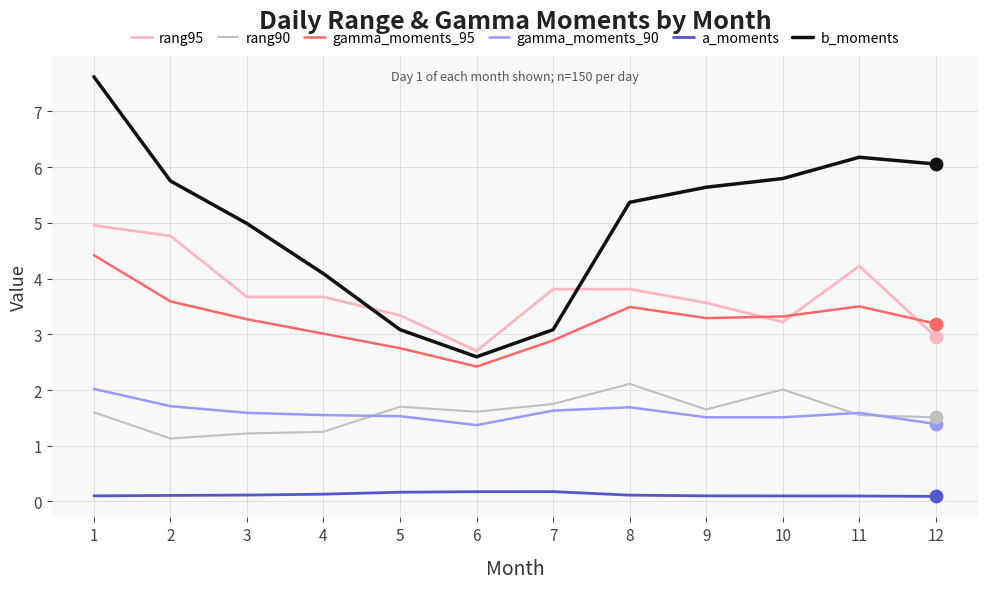

What is the difference between the highest and lowest values at 7?

3.6